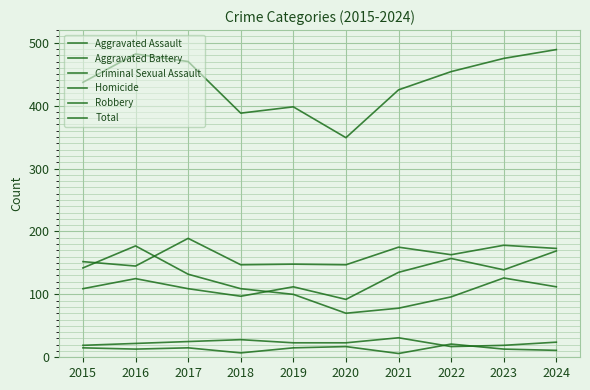

Where is the first local maximum for Criminal Sexual Assault?

2018